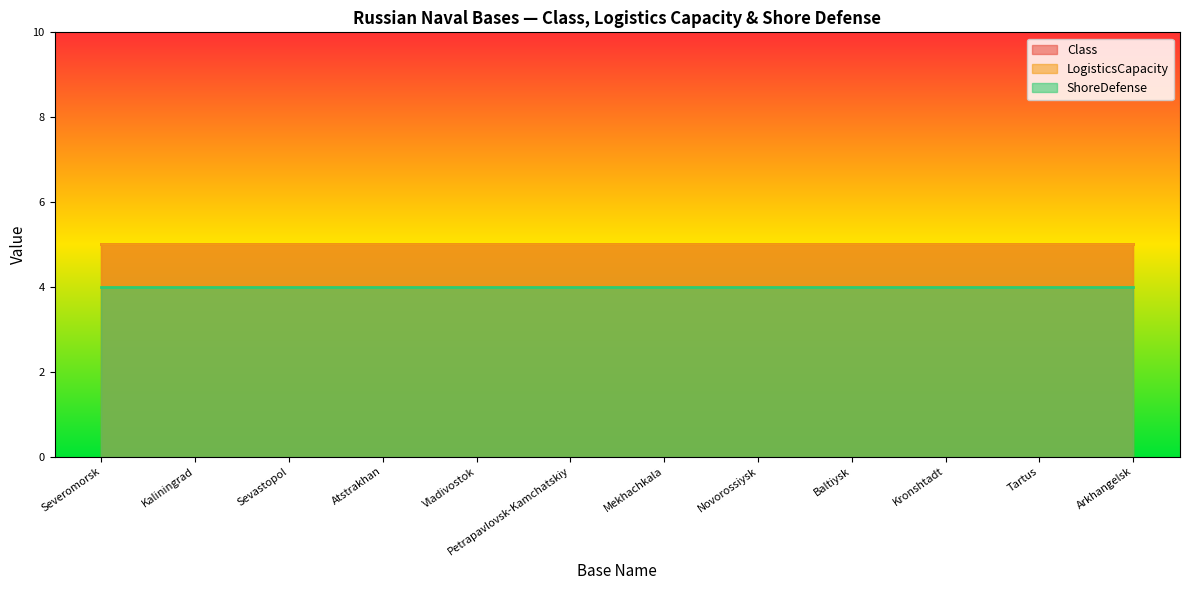

True or false: ShoreDefense and Class cross at least once.

False